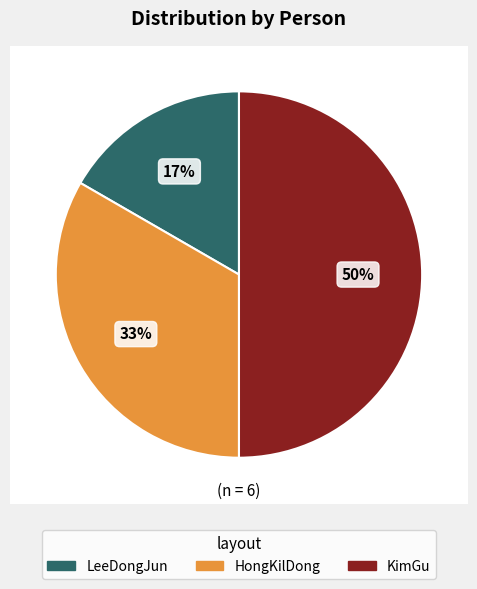

Rank the categories by value from lowest to highest.

LeeDongJun, HongKilDong, KimGu